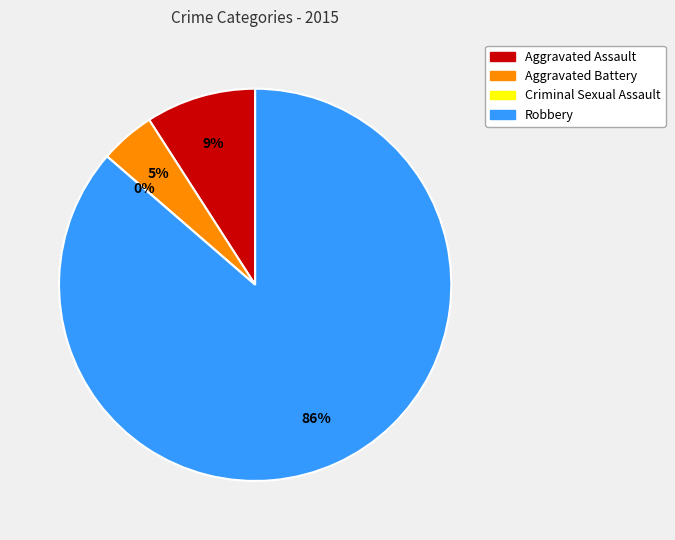

Combined, what portion of the pie is Aggravated Assault and Criminal Sexual Assault?

9.1%